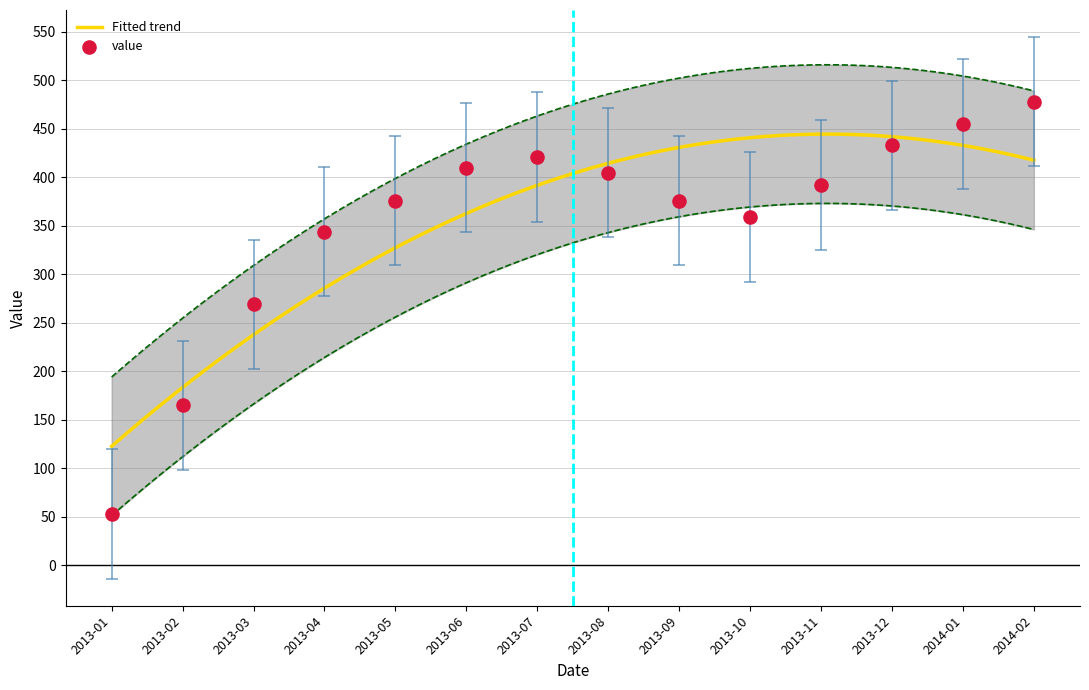

What is the ratio of the value at 2013-03 to the value at 2013-06?

0.7